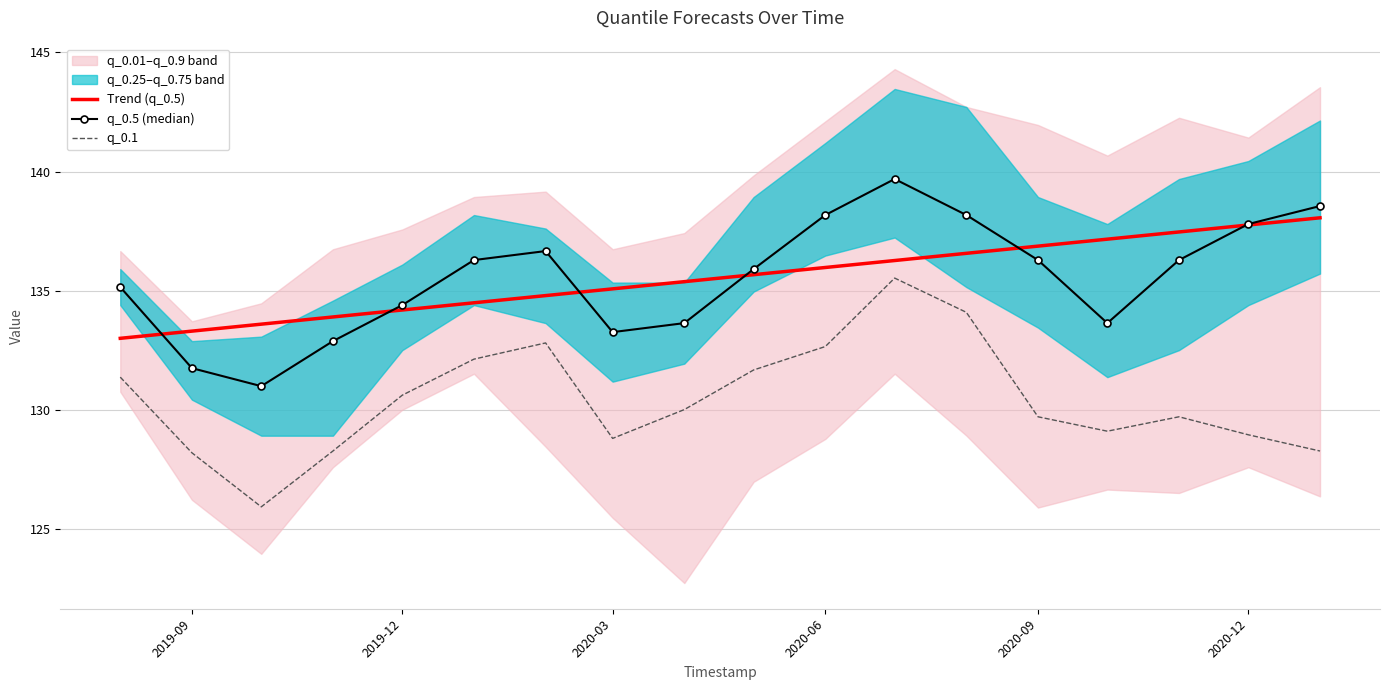

True or false: q_0.1 has a value of 177.0 at 2020-09.

False